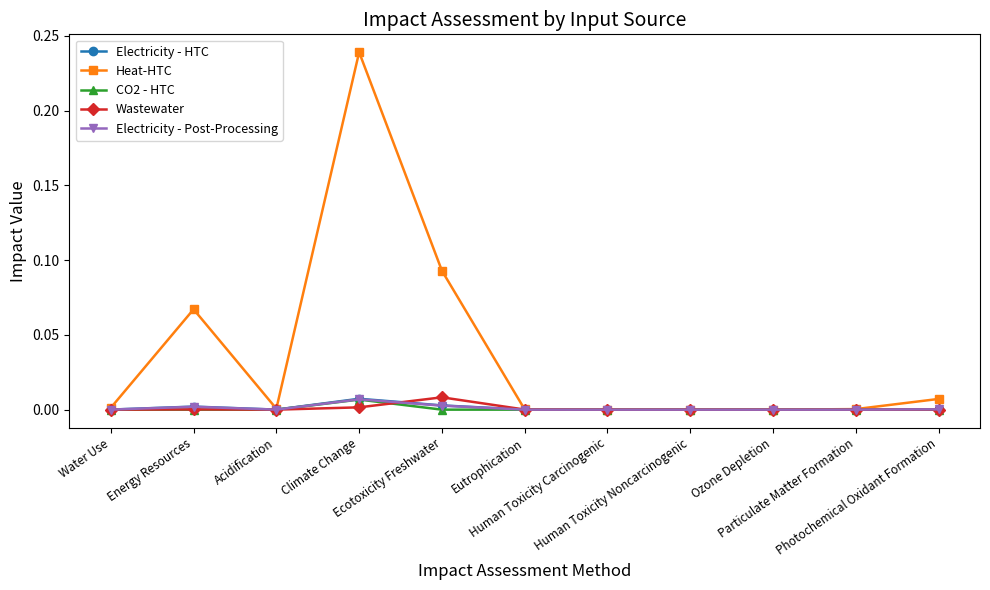

Which series has the largest total across all categories?

Heat-HTC